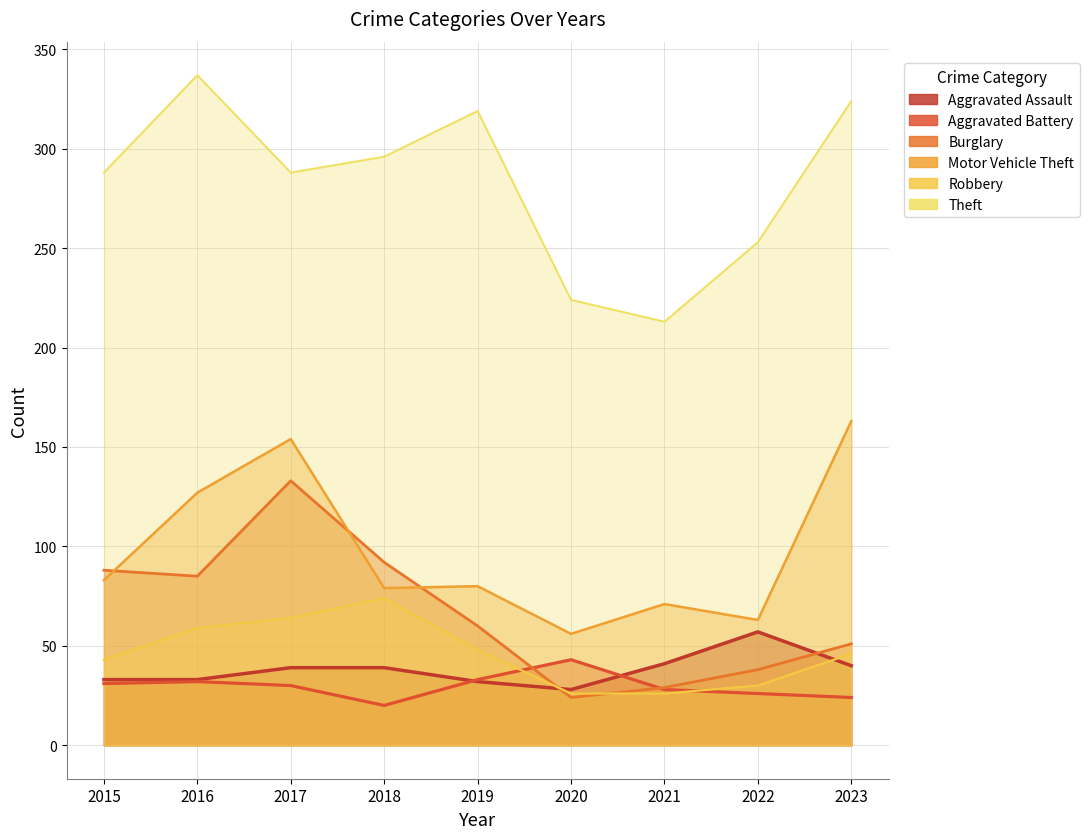

True or false: Theft has more than 0 interior local peaks.

True